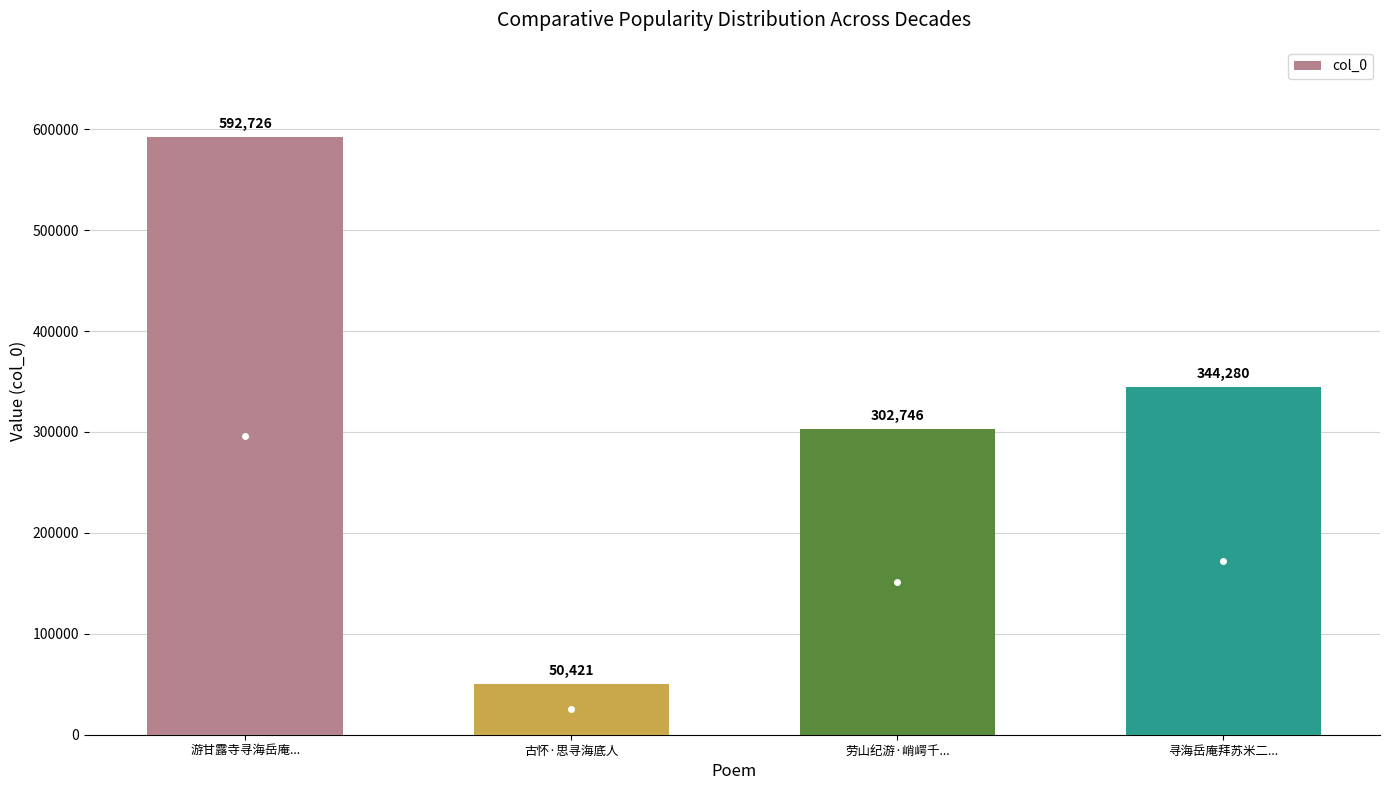

Reading left to right, transcribe all the data shown in this chart.

游甘露寺寻海岳庵...=592726	古怀·思寻海底人=50421	劳山纪游·峭崿千...=302746	寻海岳庵拜苏米二...=344280